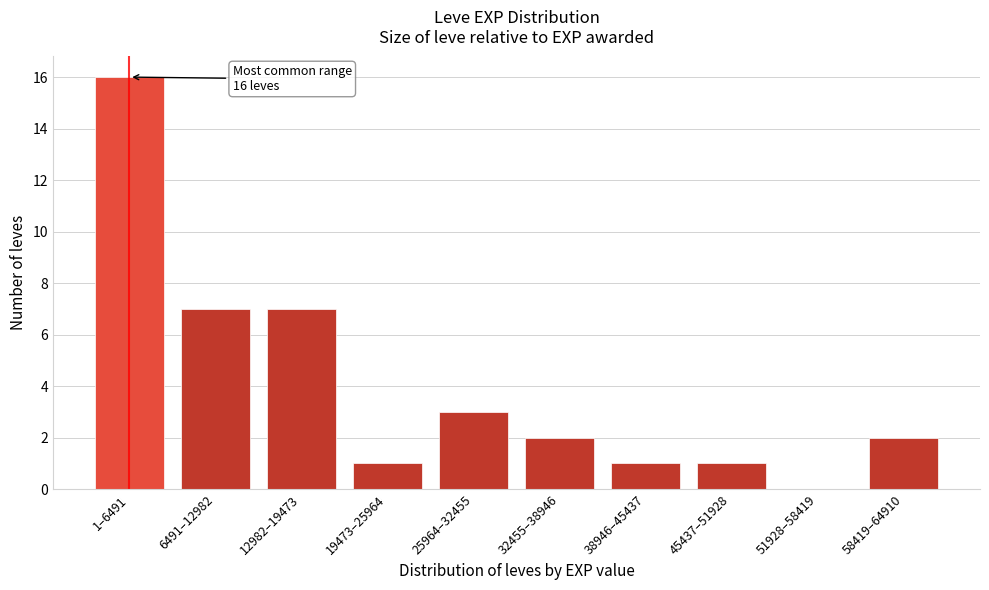

Reading left to right, what are all the values shown in this chart?

1–6491=16	6491–12982=7	12982–19473=7	19473–25964=1	25964–32455=3	32455–38946=2	38946–45437=1	45437–51928=1	51928–58419=0	58419–64910=2